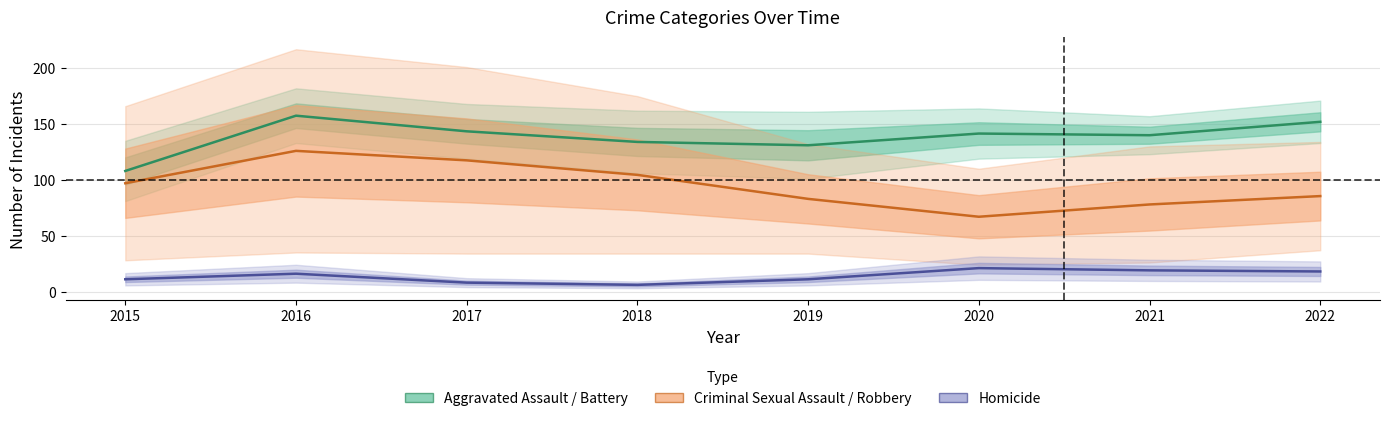

The Criminal Sexual Assault / Robbery series shows 35.4 at 2019. True or false?

False